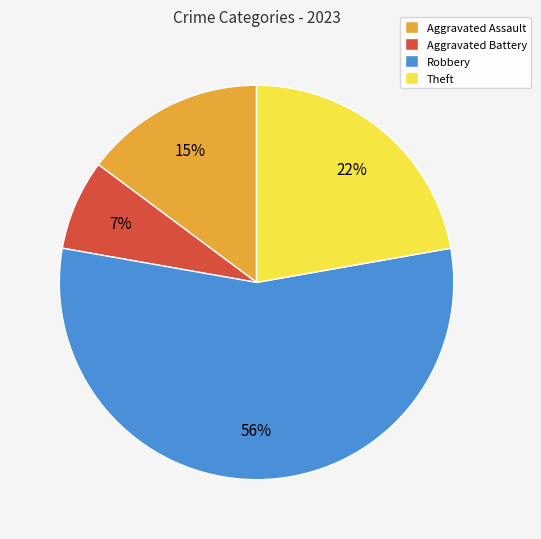

To the nearest percent, what is the average slice percentage?

25%